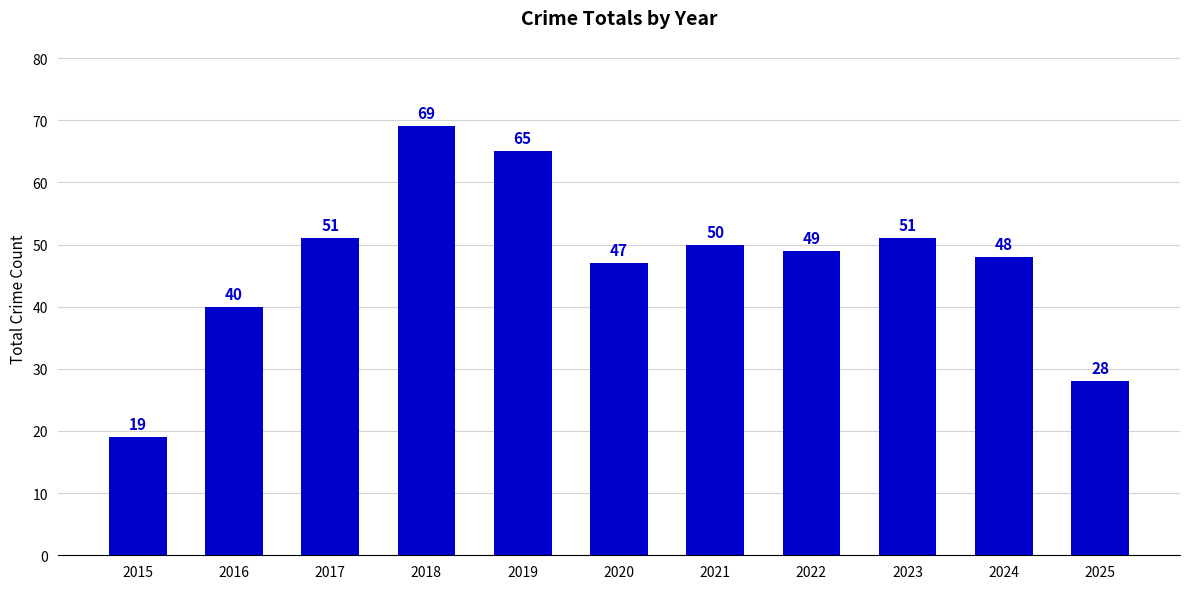

Does the chart contain stacked bars?

No